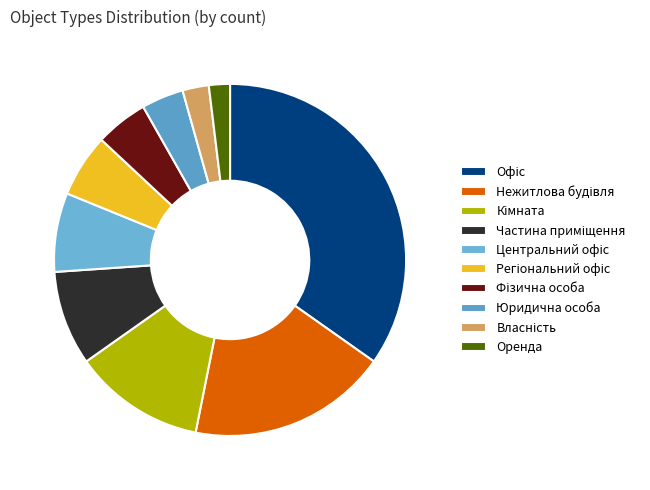

Rank the categories by value from lowest to highest.

Оренда, Власність, Юридична особа, Фізична особа, Регіональний офіс, Центральний офіс, Частина приміщення, Кімната, Нежитлова будівля, Офіс